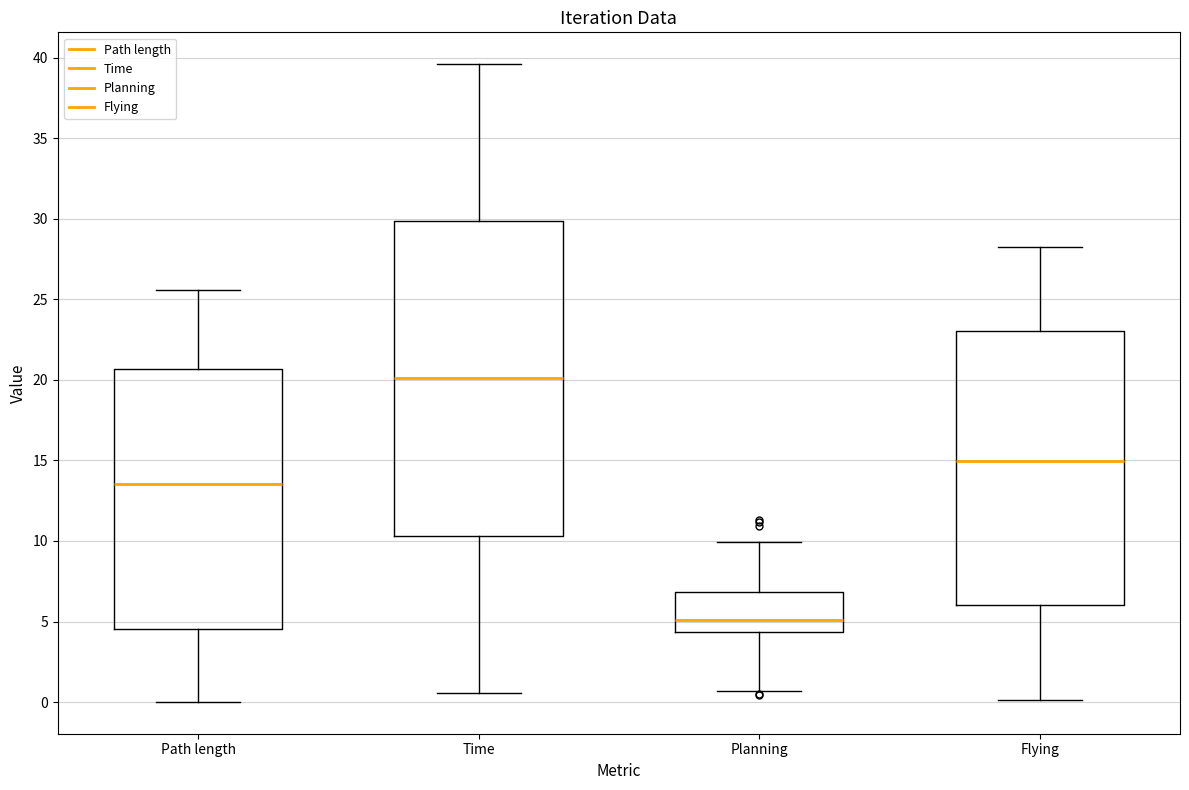

Which box's median line is the lowest?

Planning